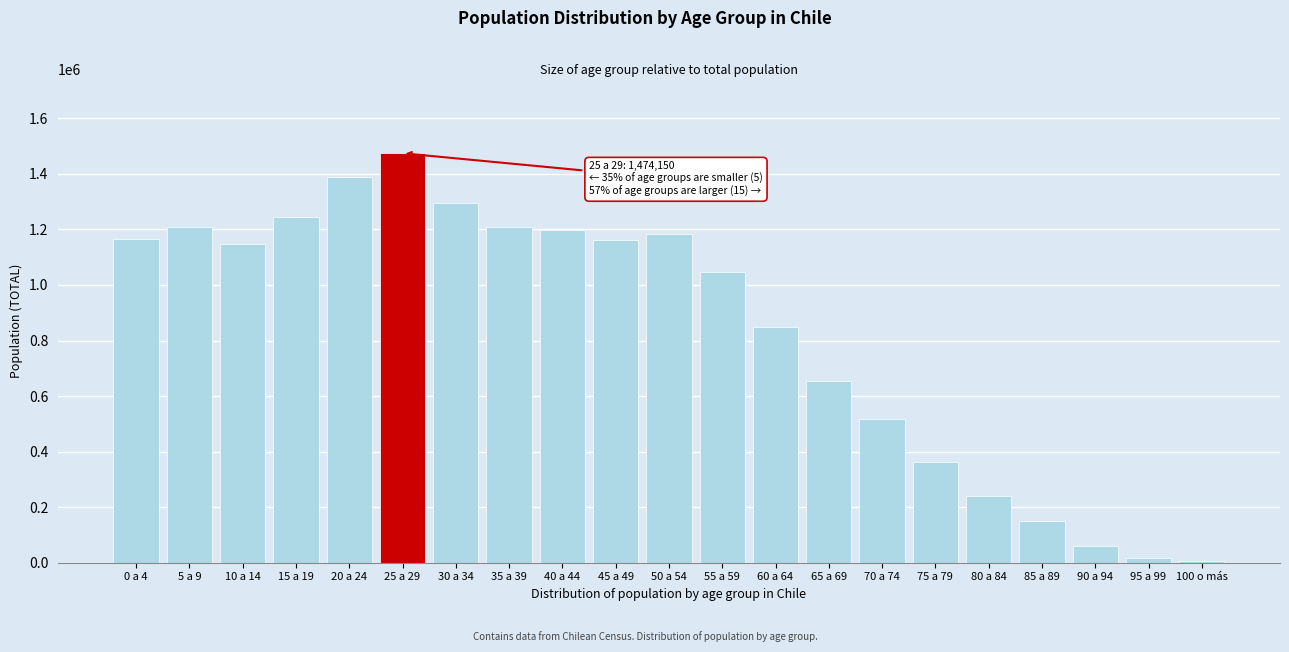

The value at 0 a 4 is 1709607. True or false?

False